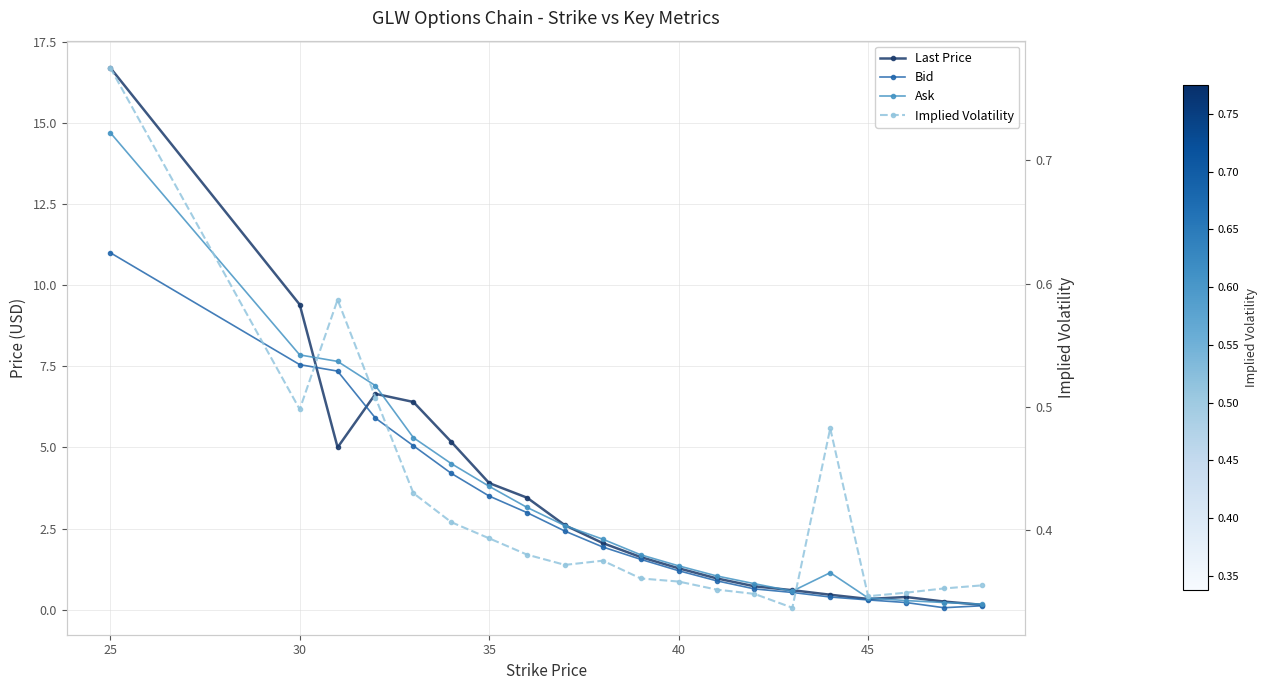

What is the sum of all Bid values?

57.8